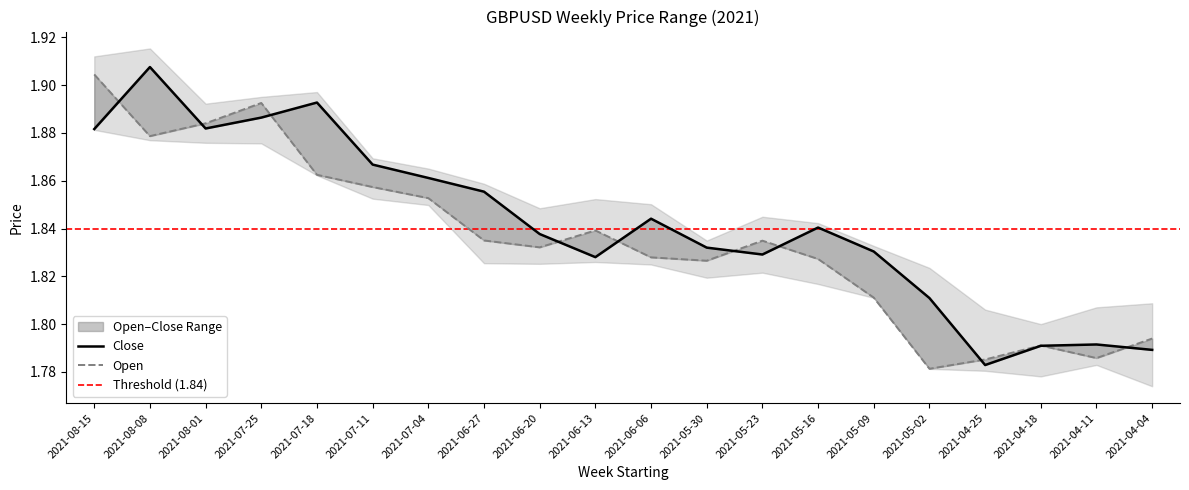

What is the smallest value displayed?

1.8